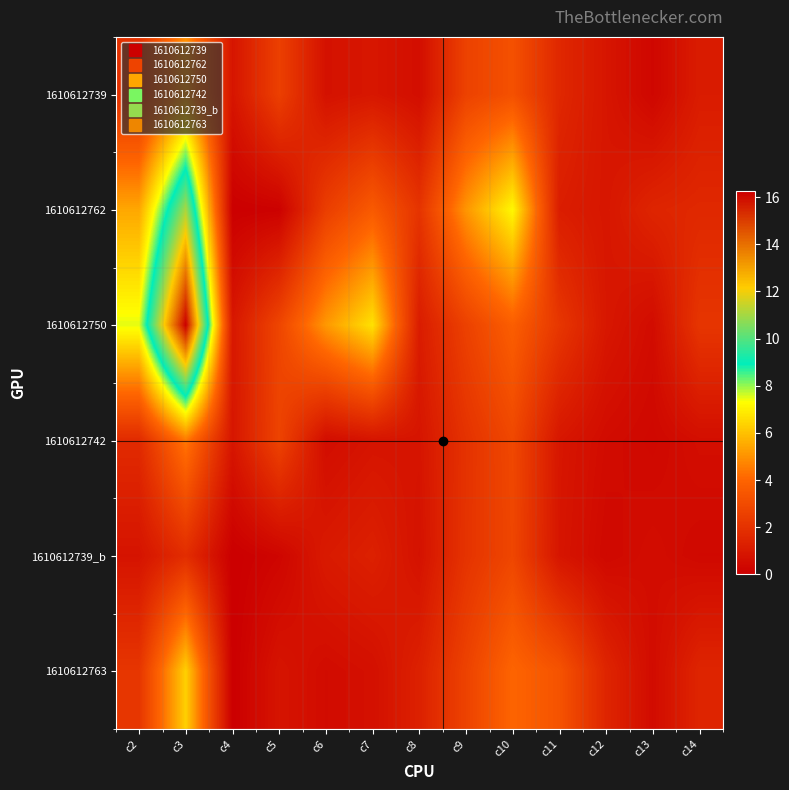

Reading left to right, what are all the values shown in this chart?

1610612739: c2=2.0	c3=5.0	c4=0.9	c5=2.6	c6=0.7	c7=0.9	c8=0.6	c9=2.6	c10=3.2	c11=1.6	c12=0.9	c13=0.3	c14=1.1
1610612762: c2=5.5	c3=11.1	c4=0.0	c5=0.1	c6=2.5	c7=3.6	c8=2.1	c9=5.1	c10=7.2	c11=1.2	c12=0.9	c13=1.5	c14=1.6
1610612750: c2=7.5	c3=16.2	c4=1.0	c5=2.8	c6=5.2	c7=6.7	c8=1.2	c9=2.6	c10=3.8	c11=2.2	c12=1.0	c13=0.5	c14=2.2
1610612742: c2=1.7	c3=4.5	c4=0.9	c5=2.7	c6=0.6	c7=0.8	c8=0.8	c9=2.0	c10=2.9	c11=0.9	c12=0.5	c13=0.3	c14=0.6
1610612739_b: c2=0.8	c3=1.8	c4=0.0	c5=0.2	c6=1.1	c7=1.3	c8=0.8	c9=2.1	c10=2.8	c11=0.9	c12=0.4	c13=0.6	c14=0.4
1610612763: c2=2.2	c3=6.3	c4=0.0	c5=0.8	c6=0.5	c7=0.7	c8=1.3	c9=2.7	c10=4.0	c11=3.3	c12=1.5	c13=0.5	c14=1.5